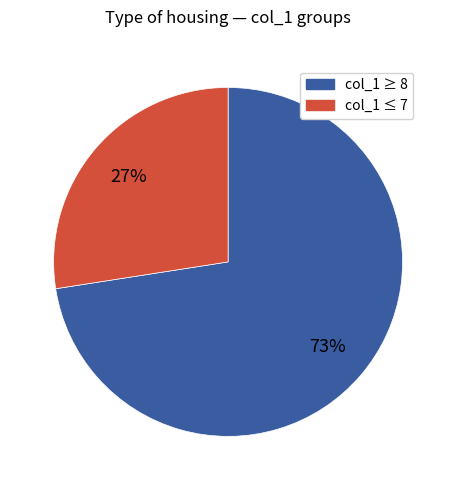

To the nearest percent, what is the average slice percentage?

50%